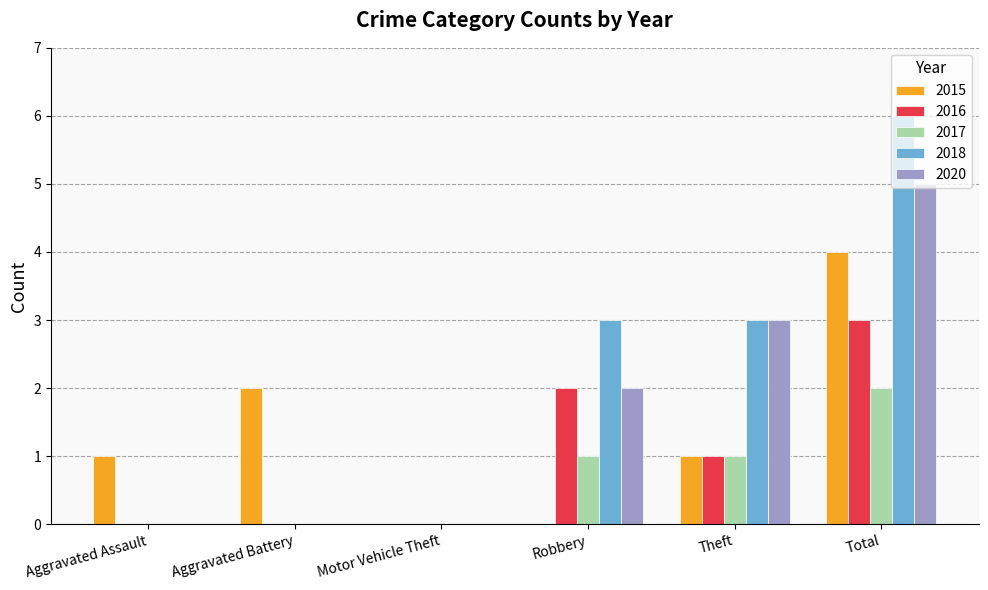

What is the highest value of the 2015 series?

4